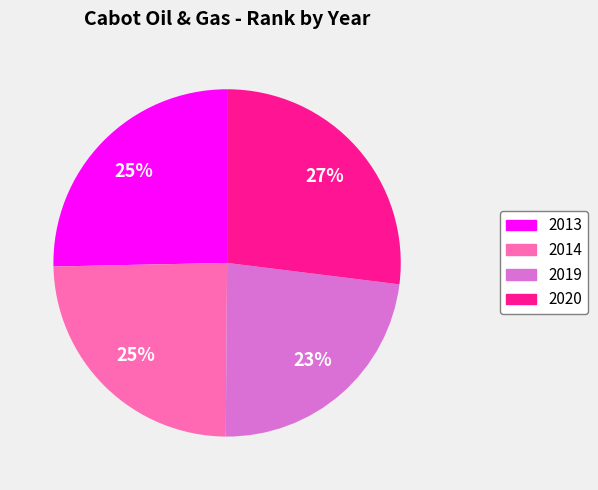

What is the ratio of the value at 2020 to the value at 2019?

1.2